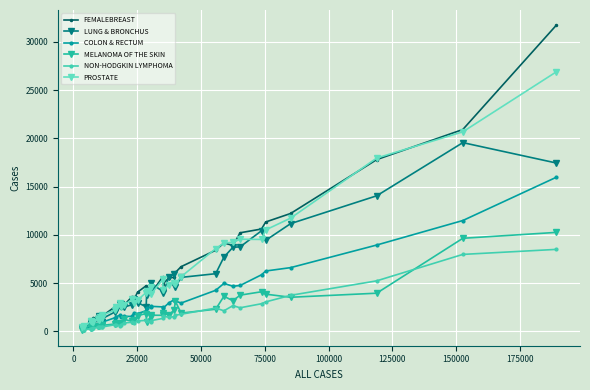

Rank the series by their maximum value, from lowest to highest.

NON-HODGKIN LYMPHOMA, MELANOMA OF THE SKIN, COLON & RECTUM, LUNG & BRONCHUS, PROSTATE, FEMALEBREAST